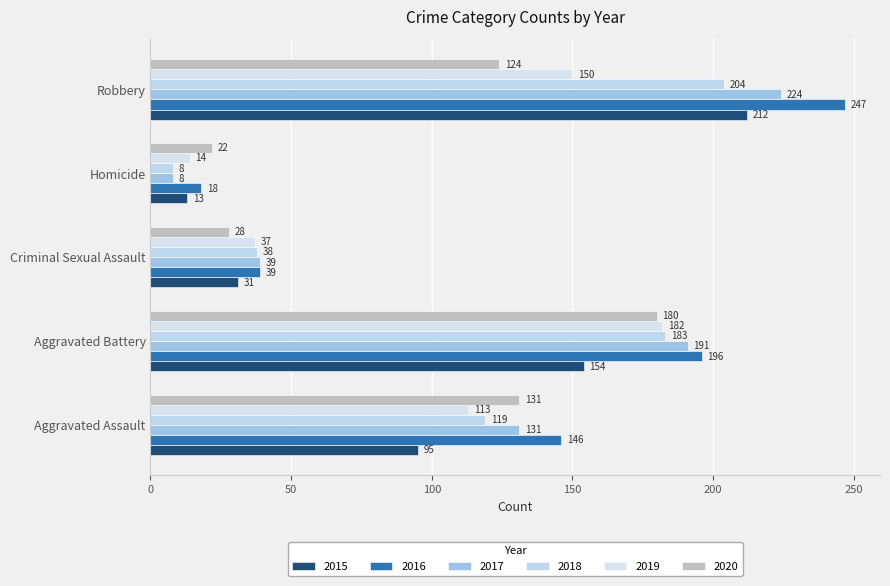

How many 2017 values are between 39 and 191?

3